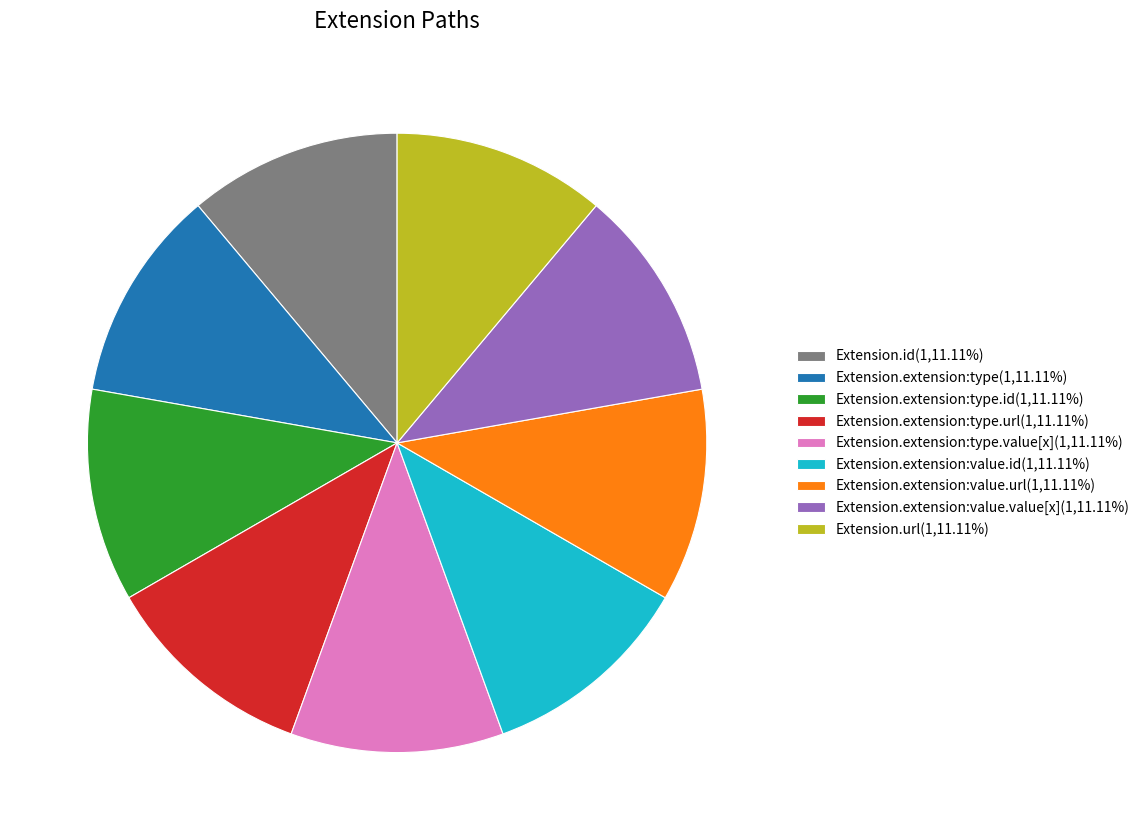

Is the sum of Extension.extension:value.url(1,11.11%) and Extension.extension:type(1,11.11%) greater than half?

No